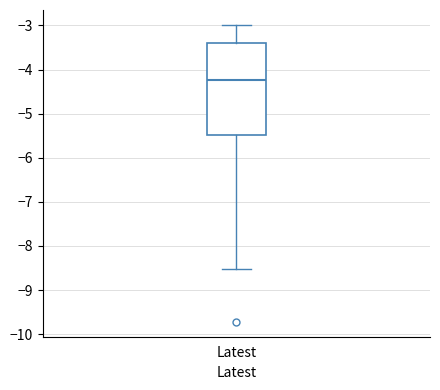

Where is the lower edge of the box for Latest on the y-axis? The values are not printed on the chart, so give them approximately, as read against the axis.

-5.5